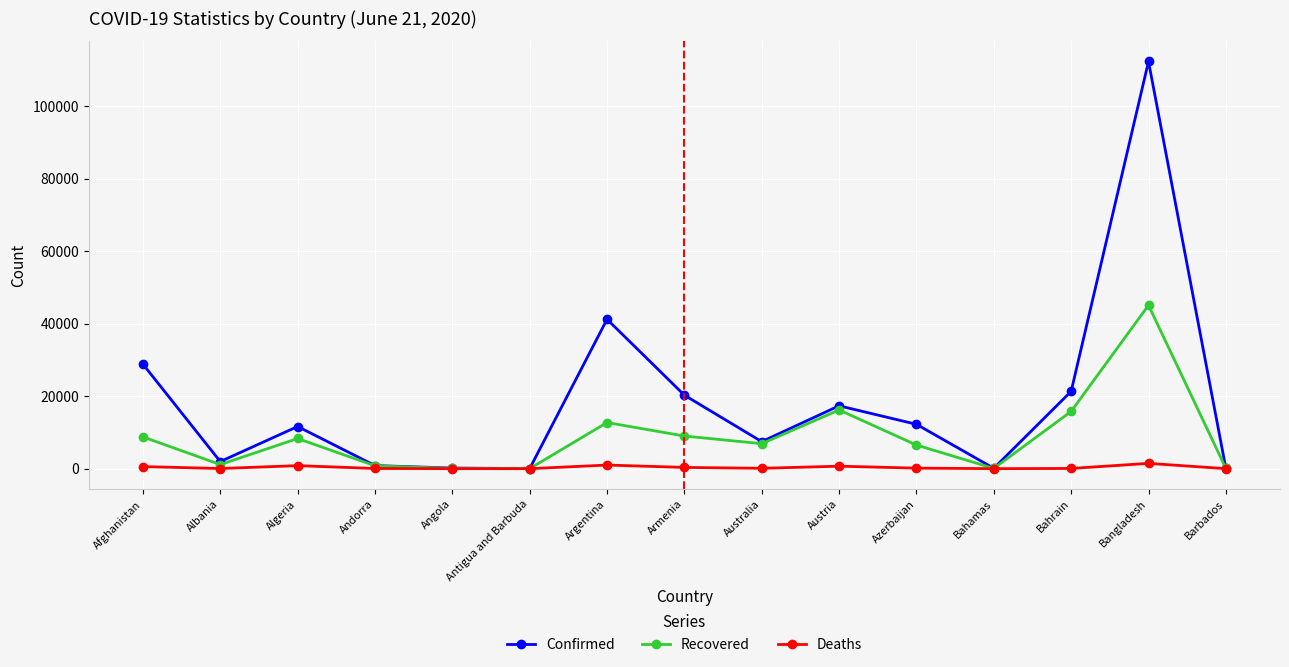

How many data points in Deaths are less than 102?

7